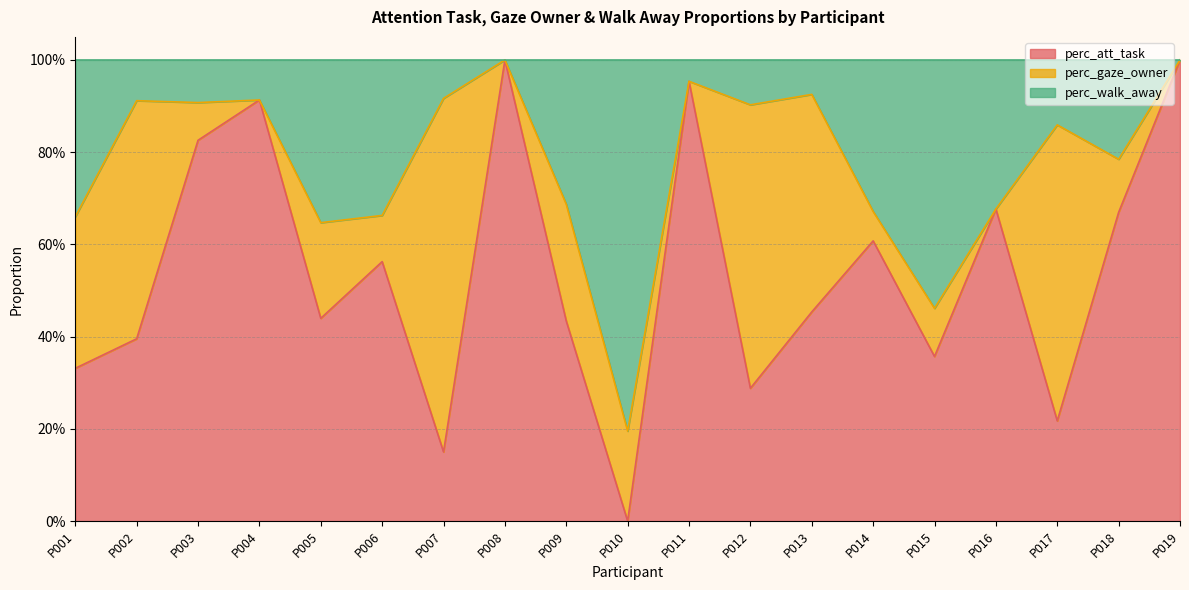

At how many categories does at least one series exceed 0?

19